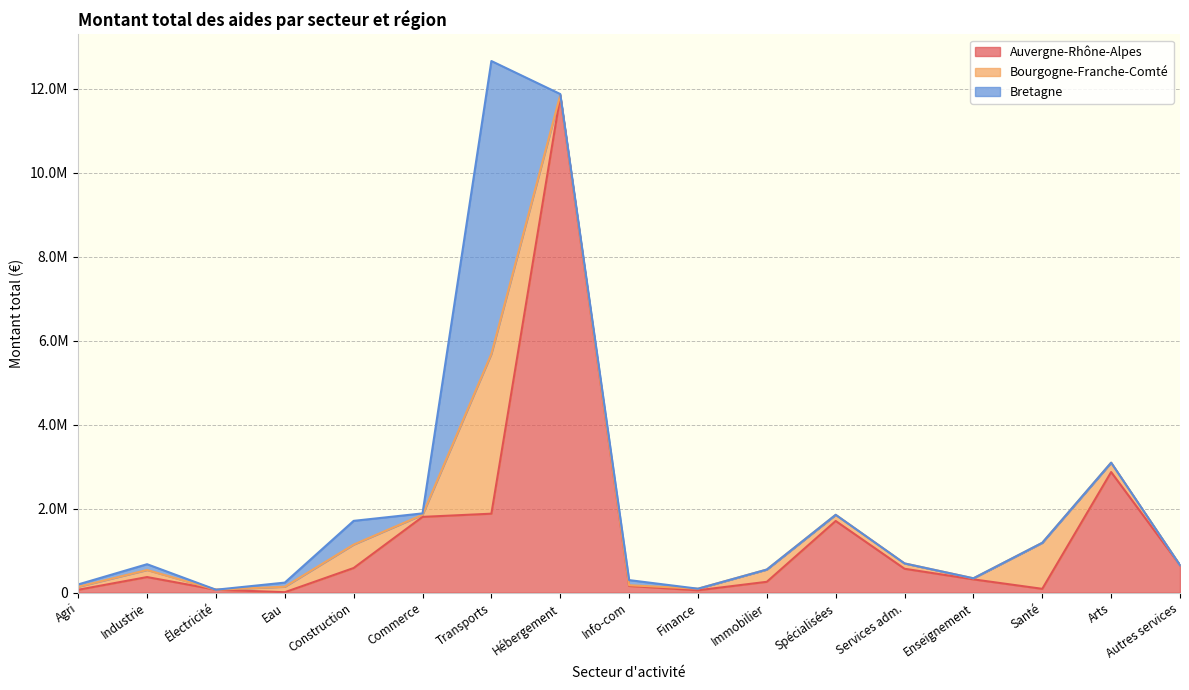

The Auvergne-Rhône-Alpes series shows 202010.0 at N. True or false?

False